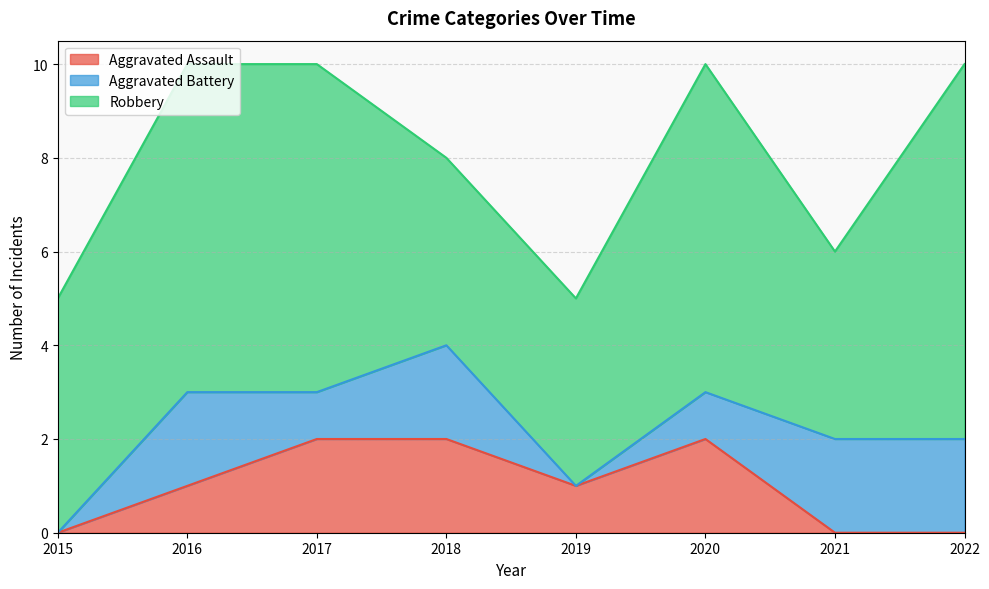

At which category is the sum across all series the highest?

2016